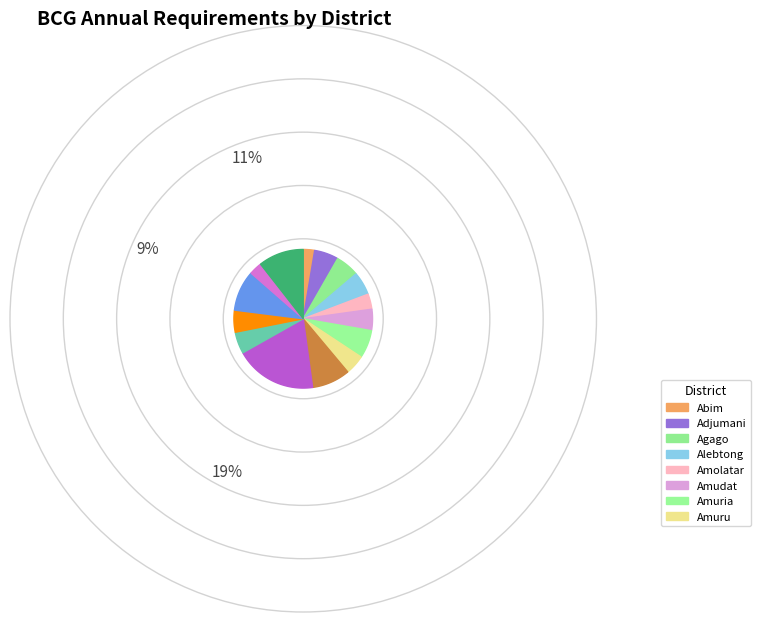

What is the change in value from Amolatar to Bugiri?

+52164